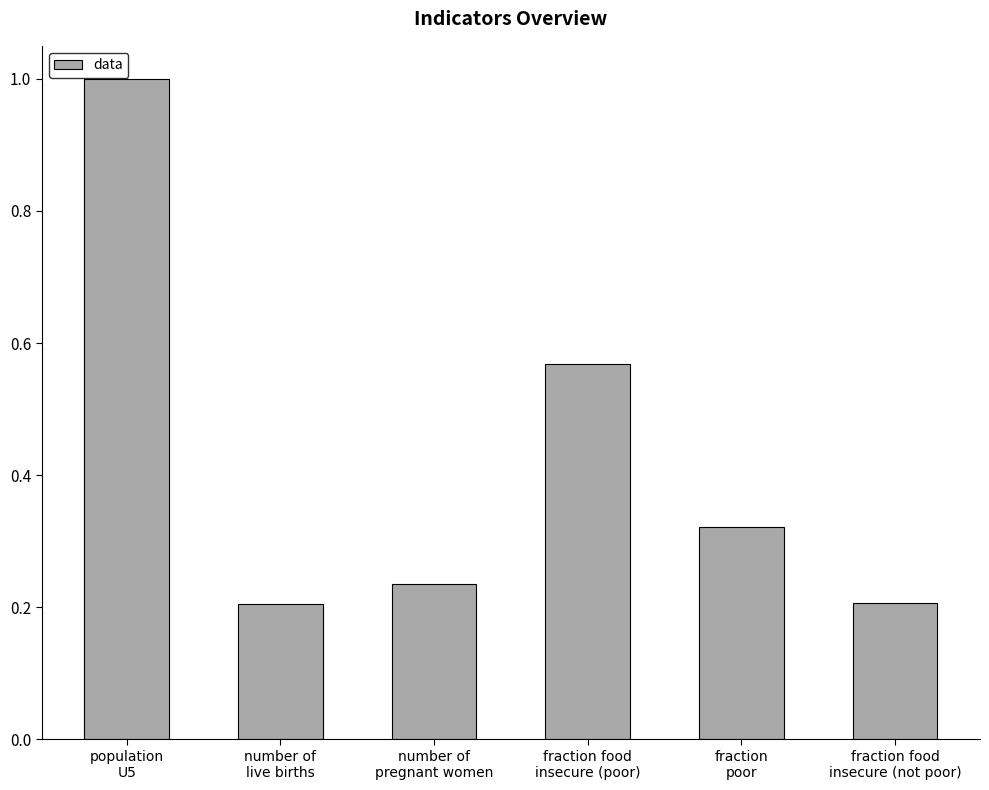

What is the difference between the maximum and second lowest values?

0.8